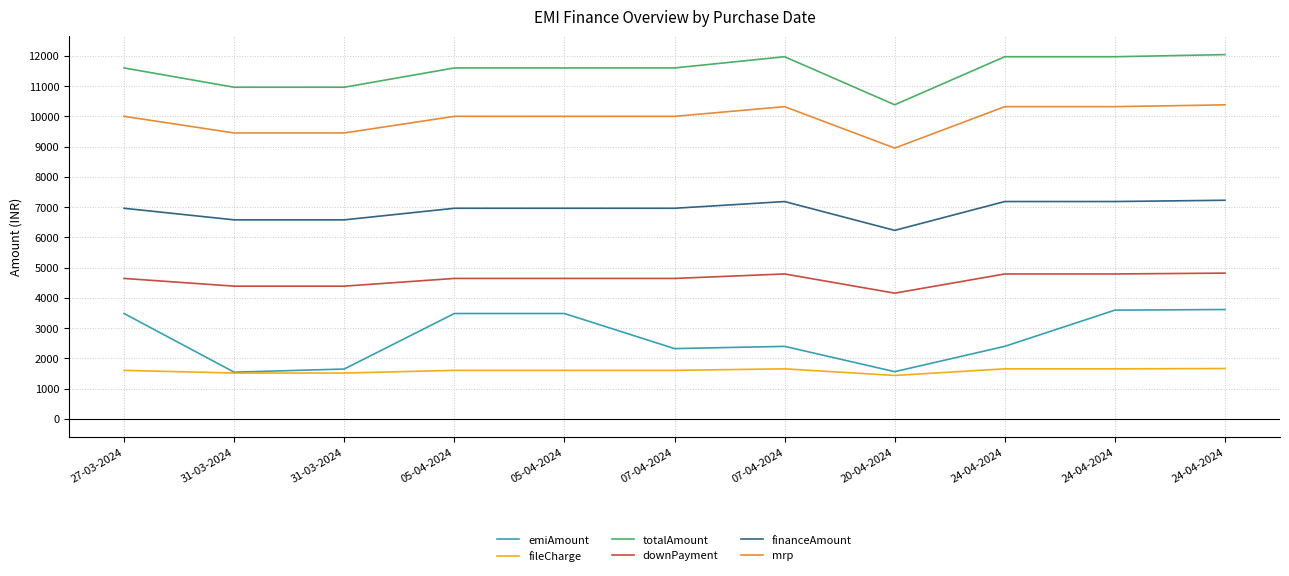

The downPayment series shows 6708.7 at 31-03-2024. True or false?

False